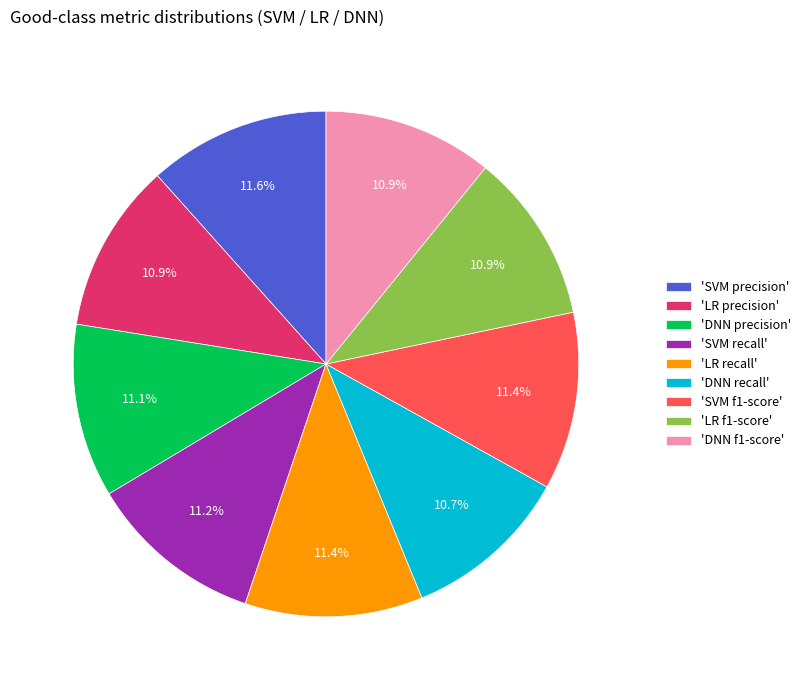

How much of the chart is everything except 'DNN precision'?

88.9%